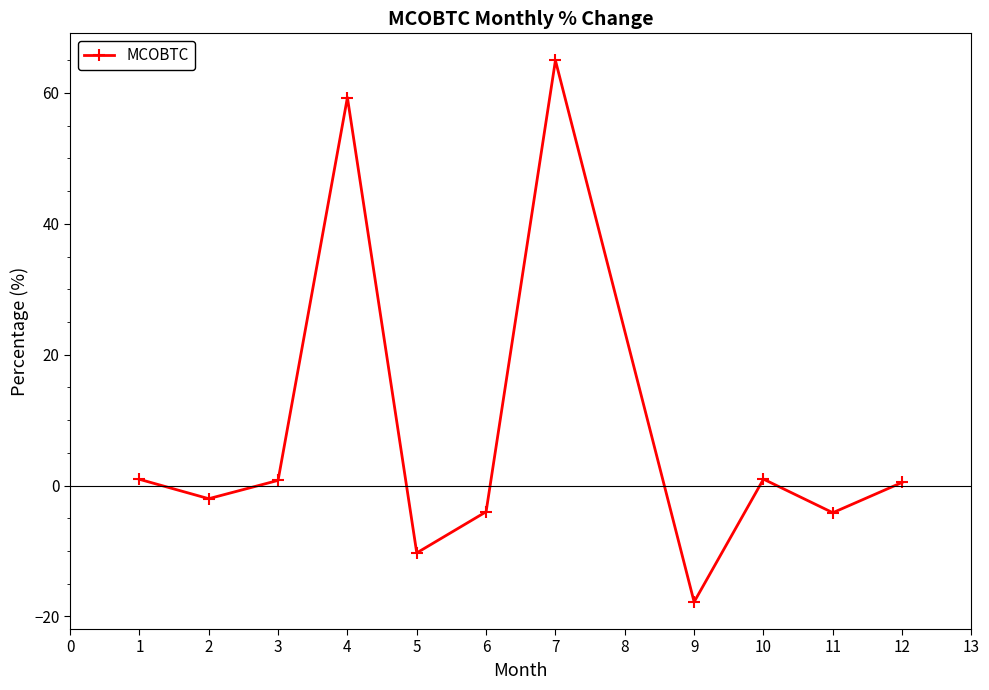

What is the value of the 8th point from the left?

-17.8